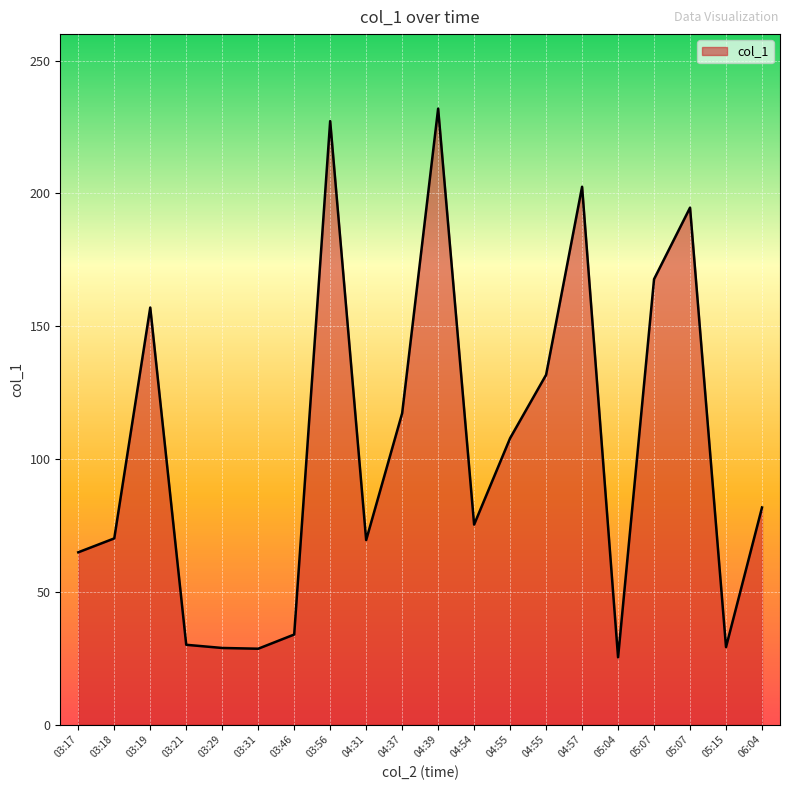

What is the value of the 9th point from the left?

69.5